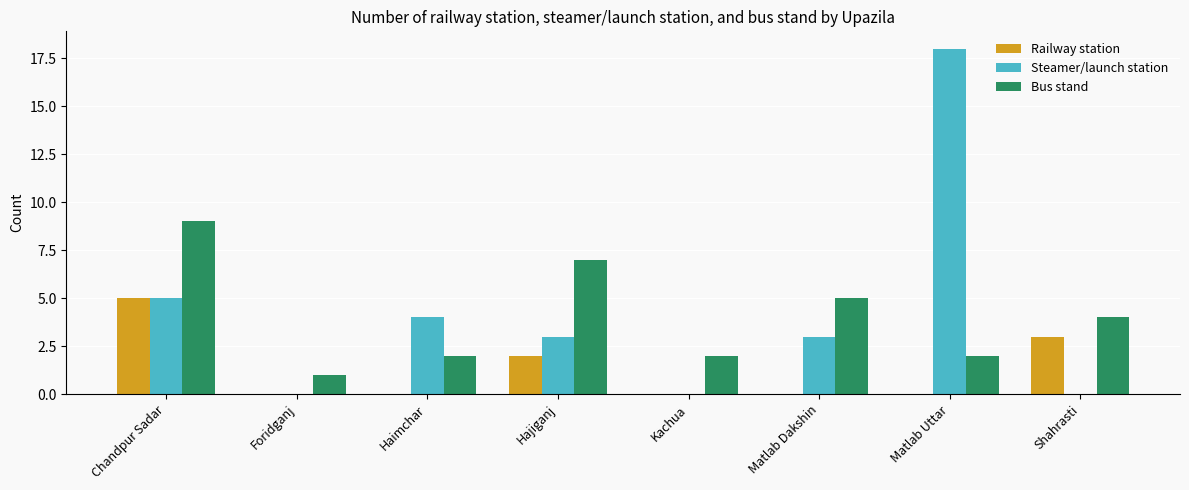

What is the sum of all Railway station values?

10